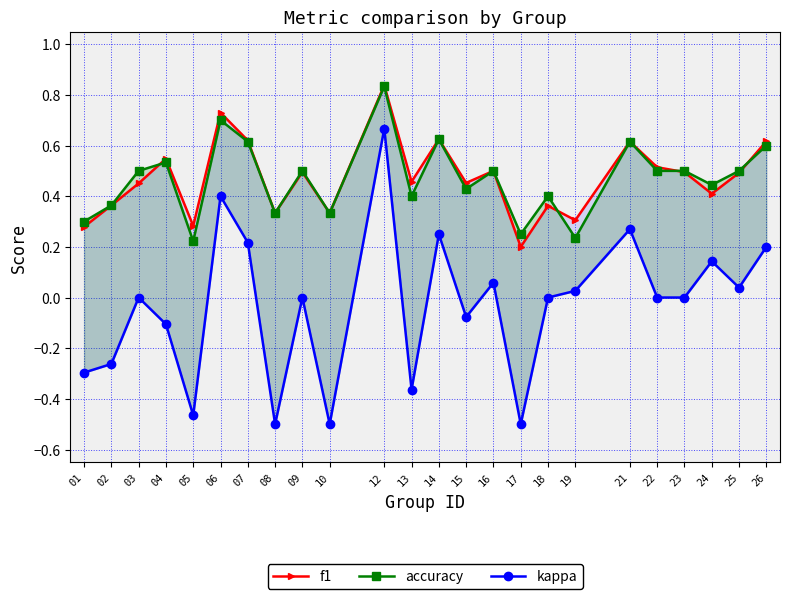

The accuracy series shows 0.6 at 15. True or false?

False